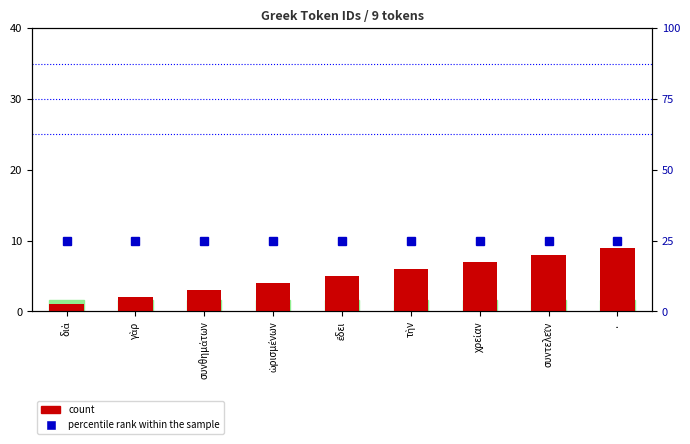

The value at τὴν is 6. True or false?

True